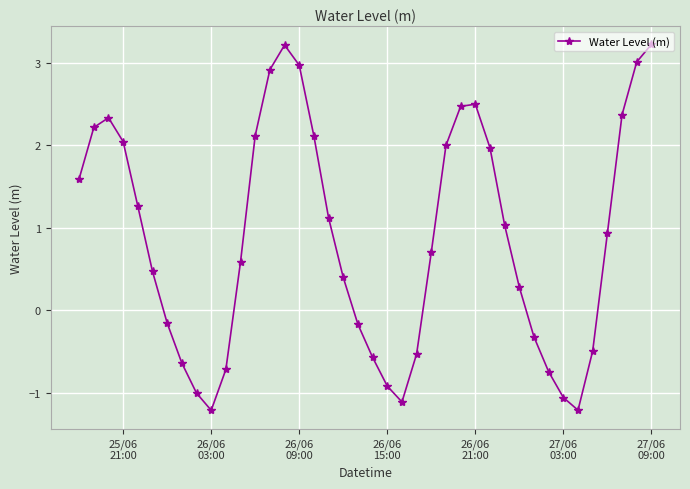

How many data points are less than 0?

15